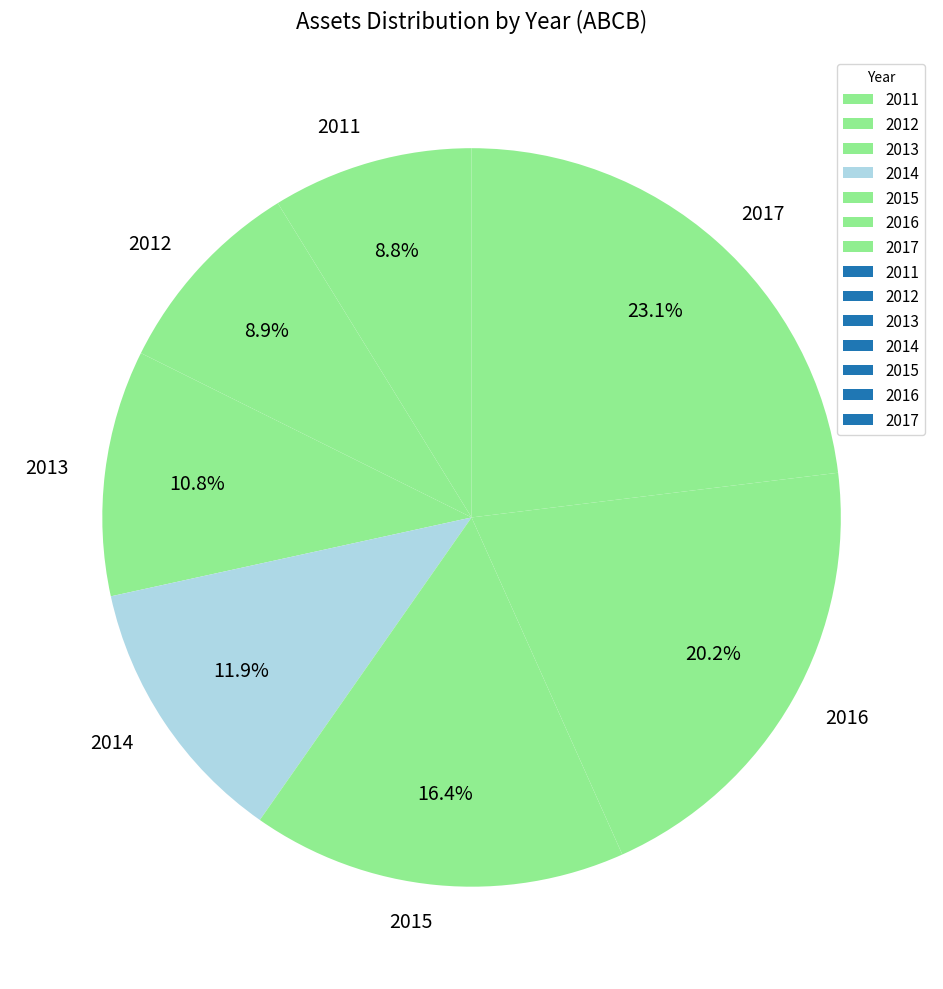

Approximately how many times larger is the value at 2015 compared to 2011?

1.9